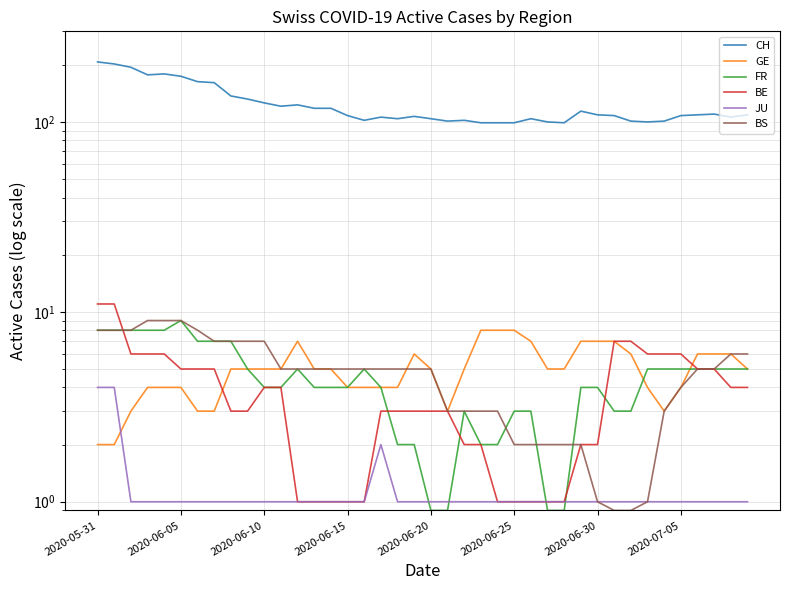

How many lines are shown in the chart?

6